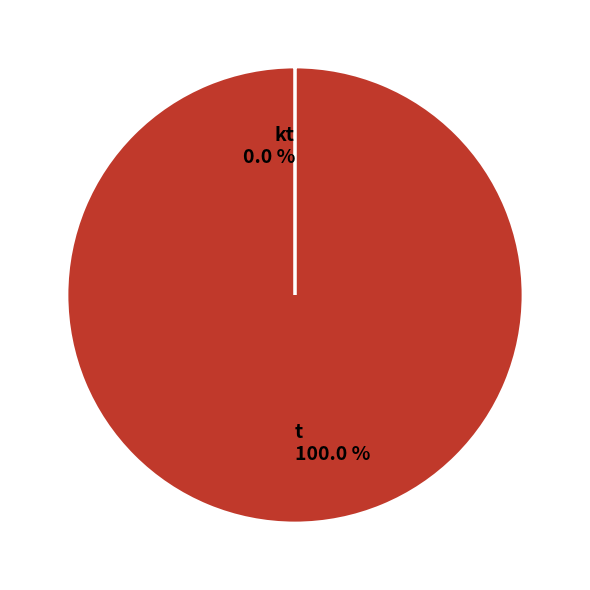

Which slice represents more than half of the pie?

t